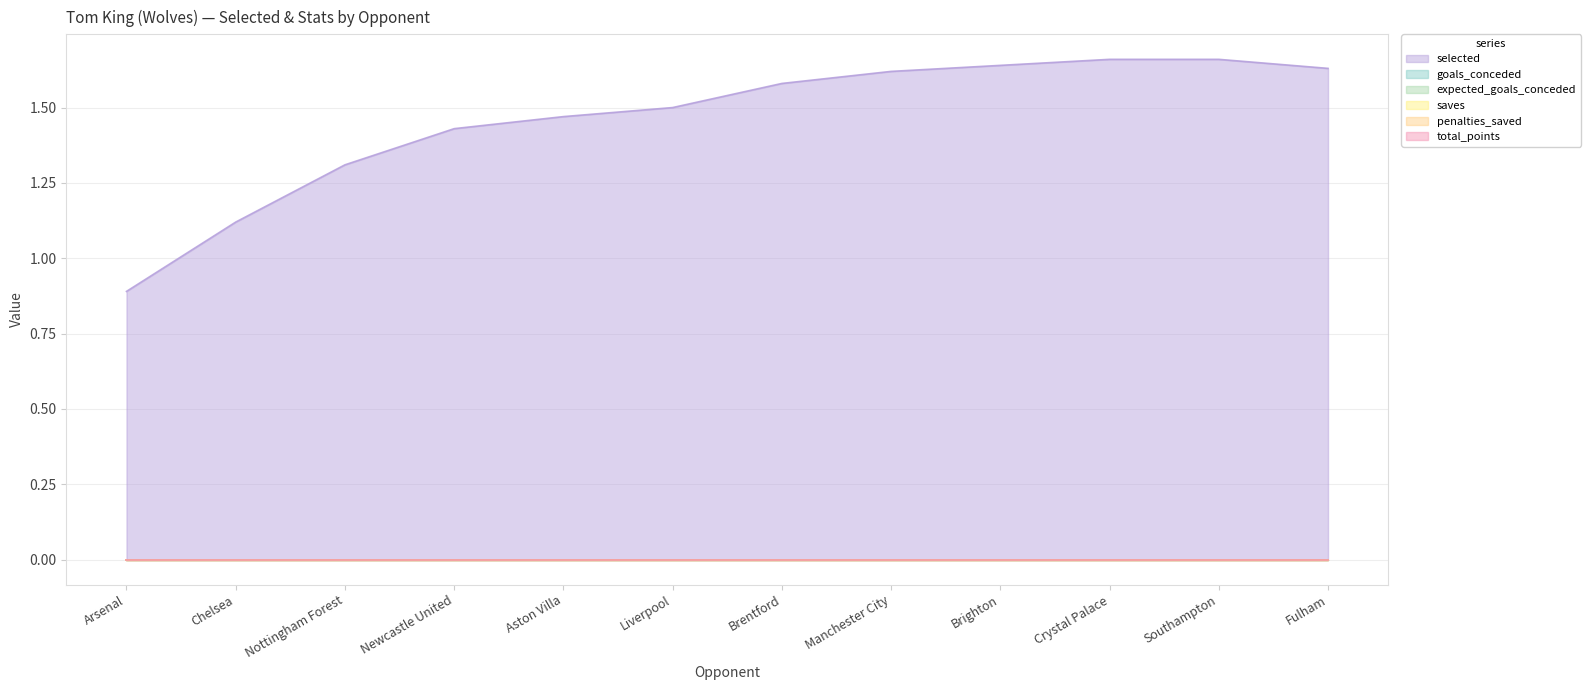

True or false: total_points and penalties_saved intersect in this chart.

False